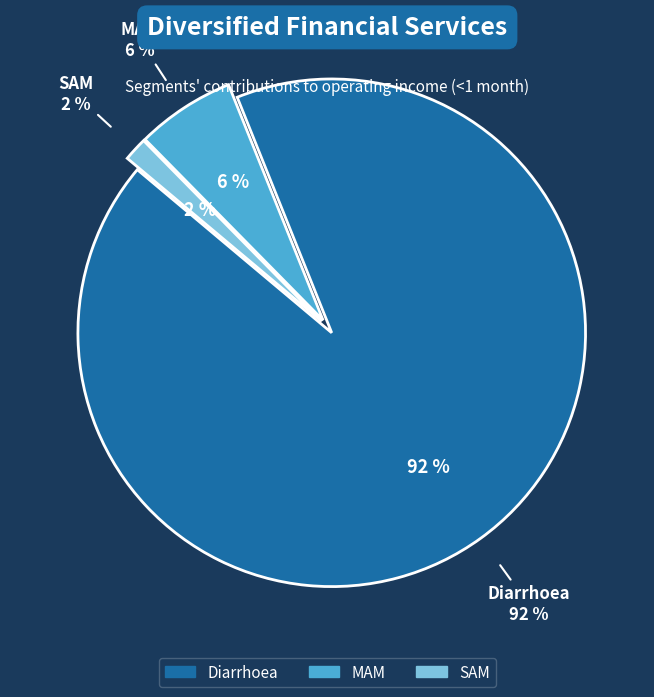

Between SAM and Diarrhoea, which is larger?

Diarrhoea